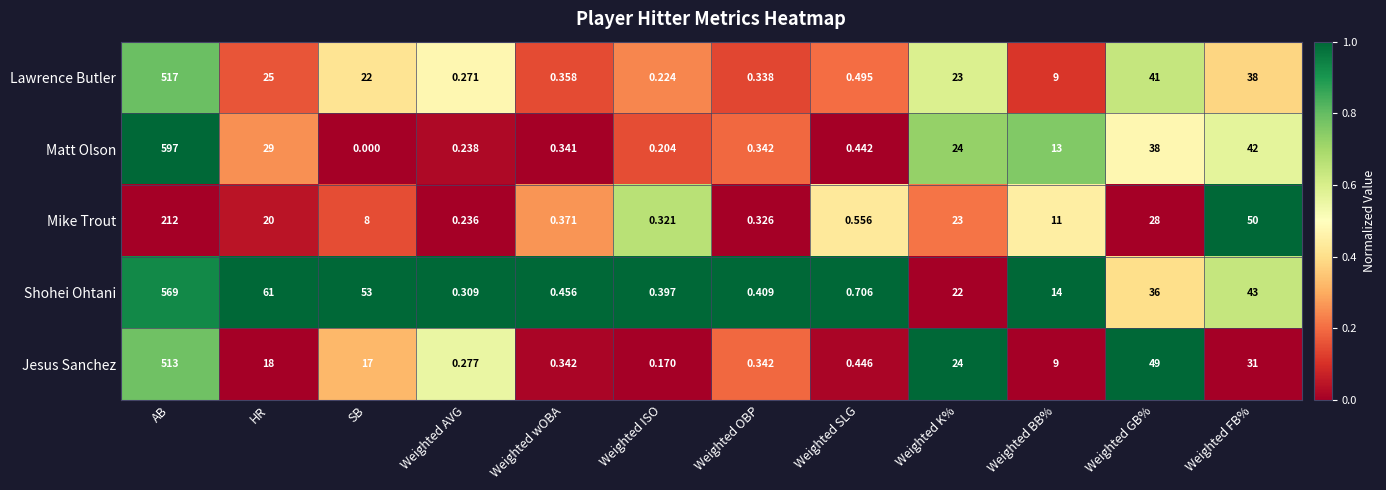

Which category has the highest value in the Lawrence Butler series?

AB